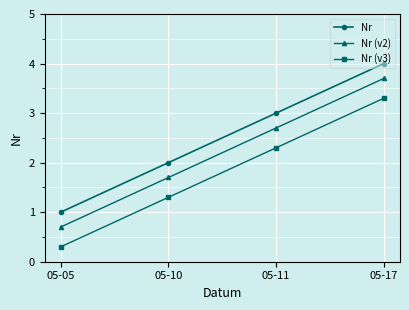

List the labels in order of Nr value, smallest first.

05-05, 05-10, 05-11, 05-17